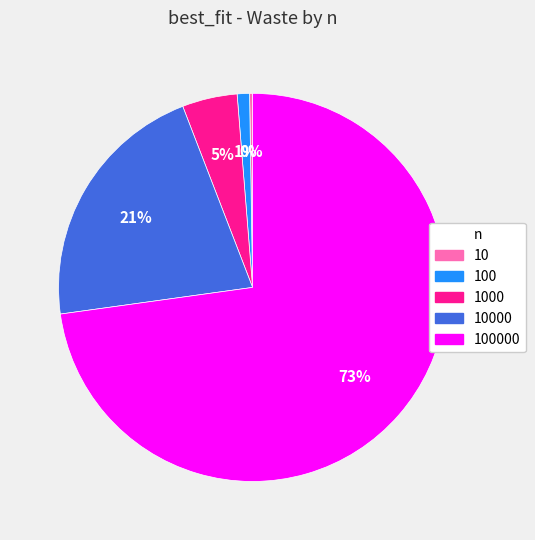

To the nearest percent, what is the difference between the largest and smallest slice percentages?

73%